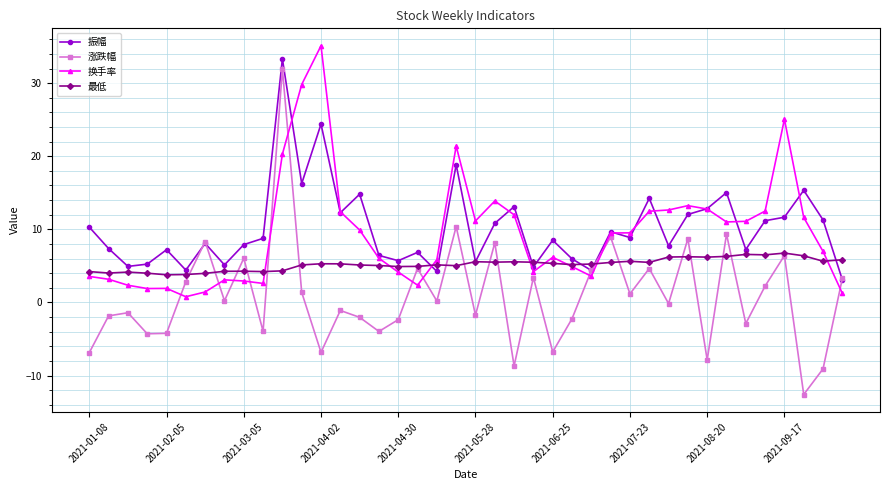

True or false: 换手率 has more than 1 points higher than both neighbors.

True